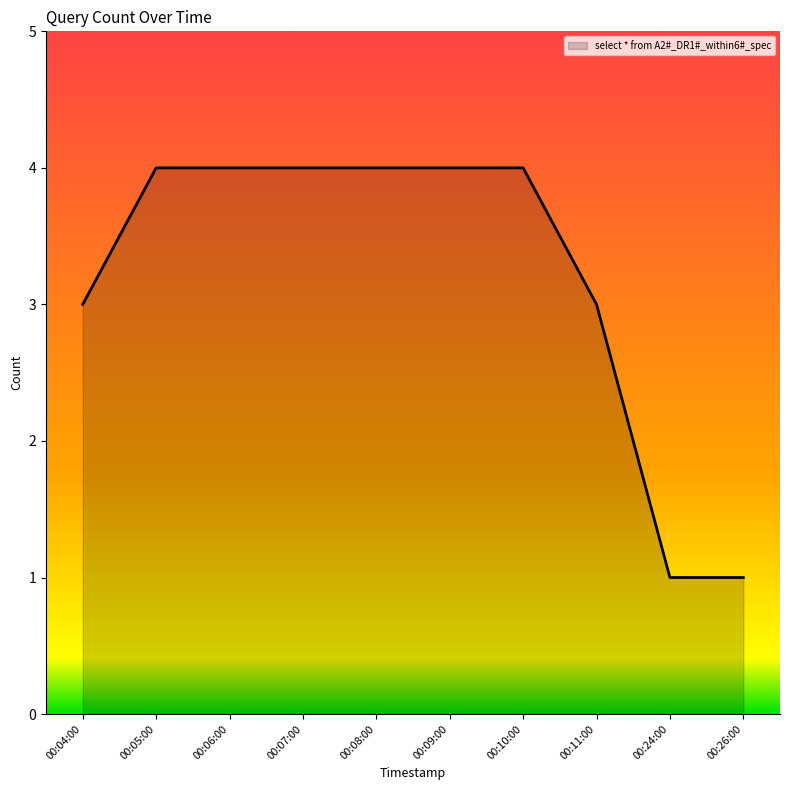

Approximately how many times larger is the value at 00:10:00 compared to 00:05:00?

1.0